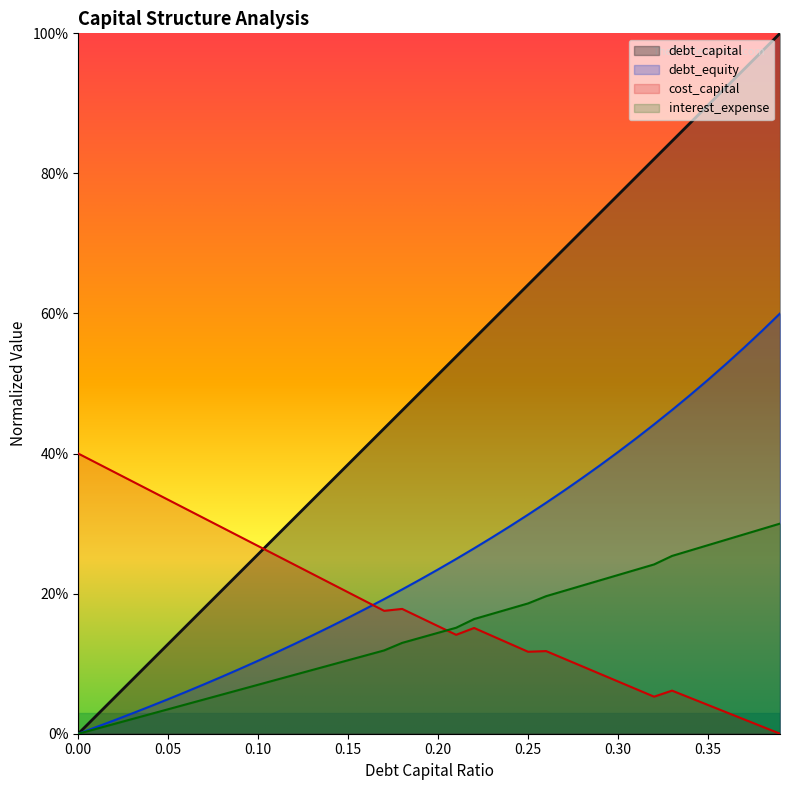

What are all the series names shown in the legend?

debt_capital, debt_equity, cost_capital, interest_expense